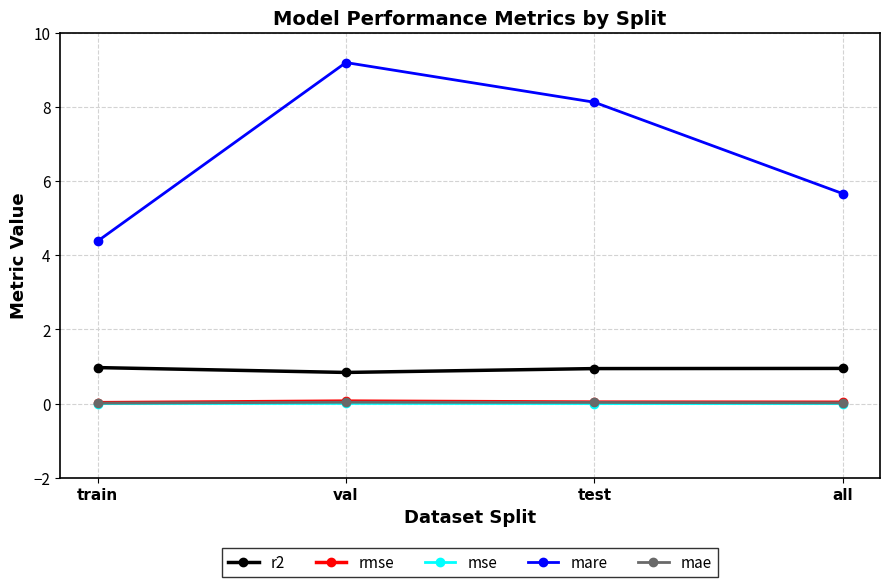

What is the difference between the maximum and minimum values in the r2 series?

0.1